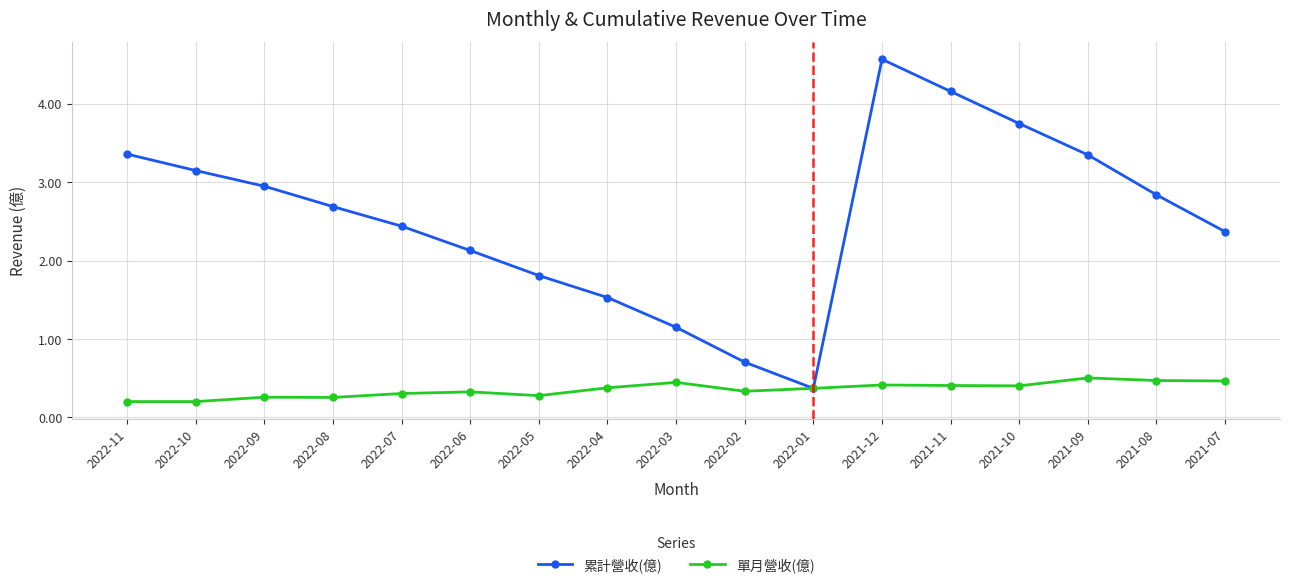

Is it true that 累計營收(億) equals 0.7 at 2022-02?

True